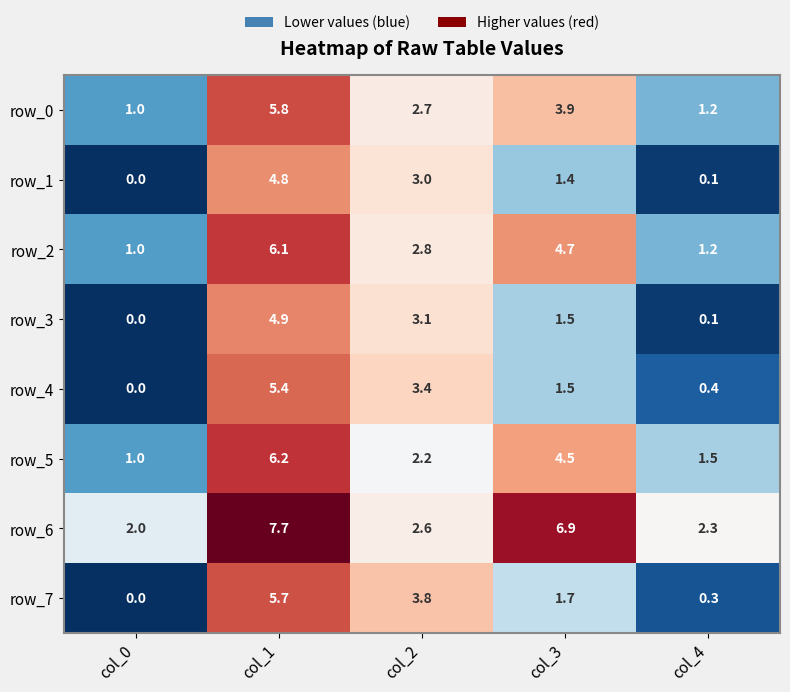

Which series has the largest total across all categories?

row_6